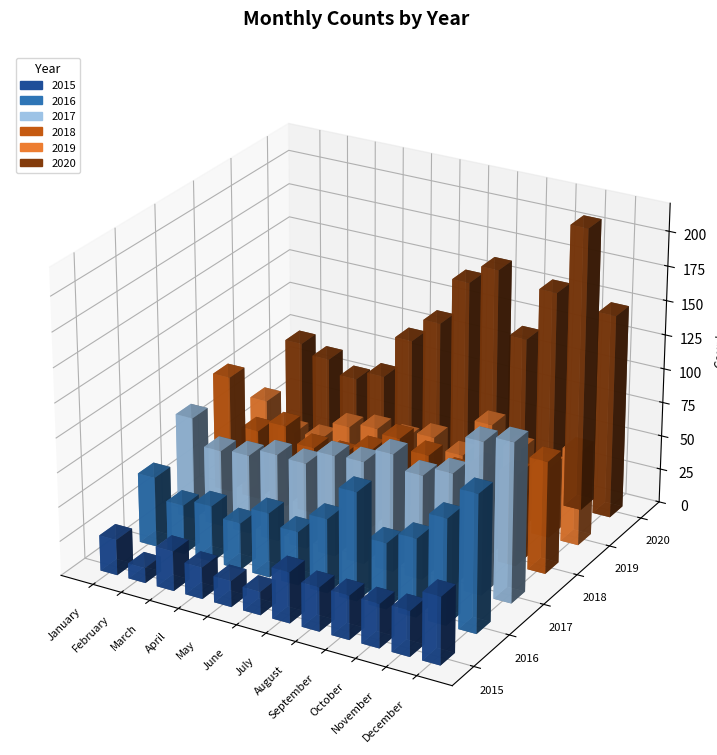

What is the value of the 2015 bar at the 5th from the left?

19